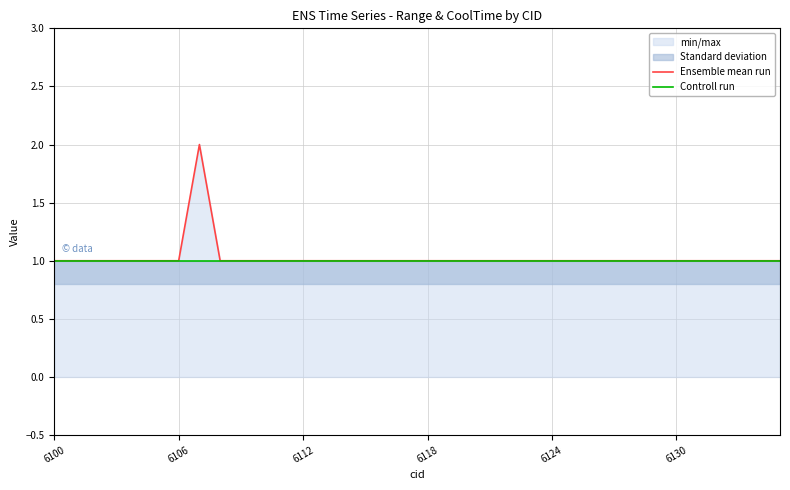

Is this an area chart (filled region under the line)?

No